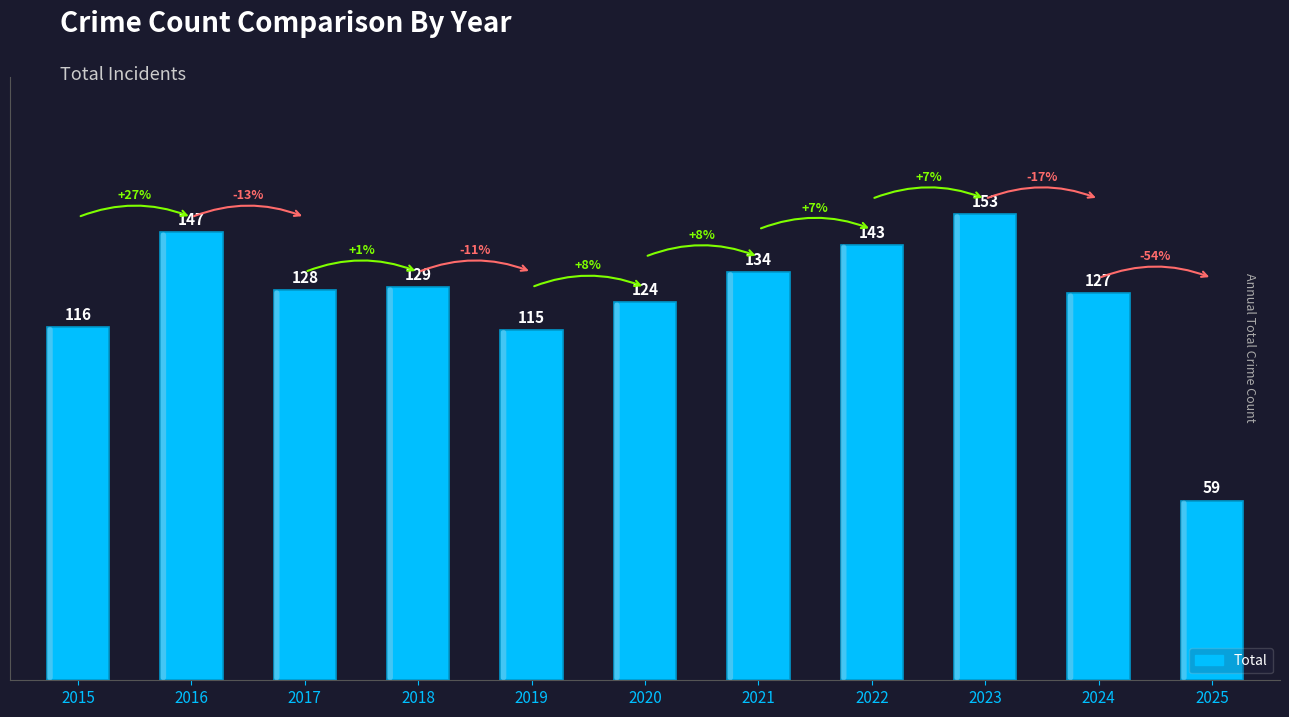

What is the greatest value displayed?

153